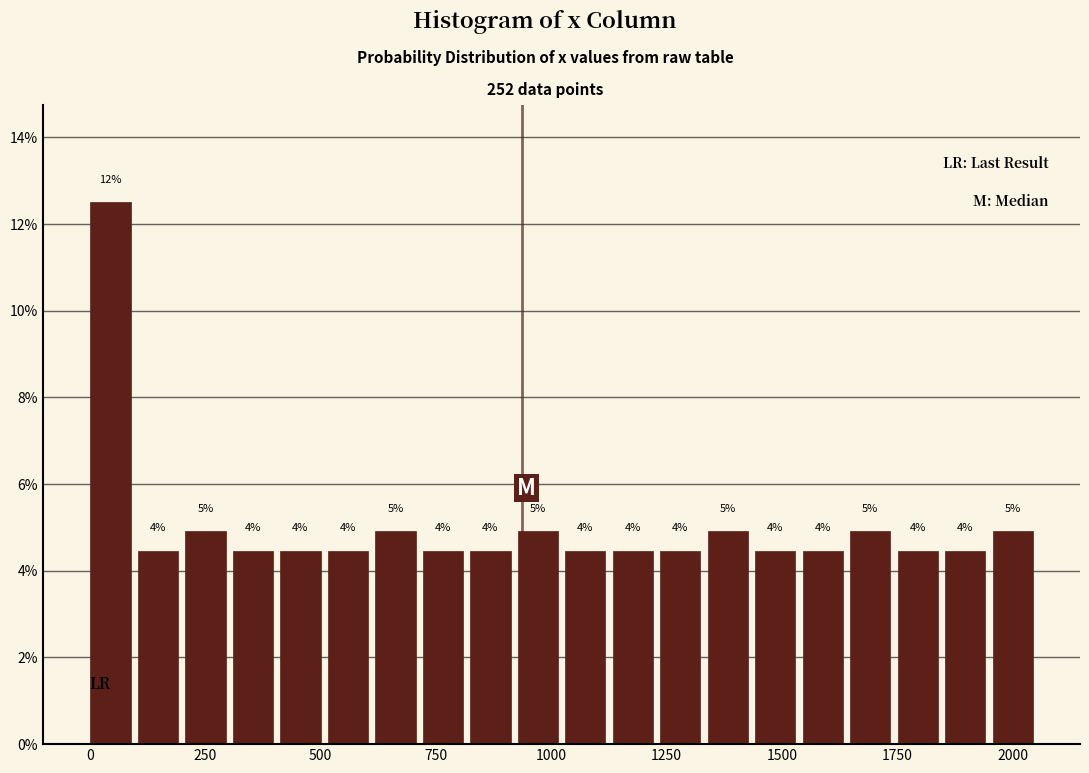

Around what value on the x-axis is the tallest bar? Give the approximate position of its centre, as read against the axis.

50